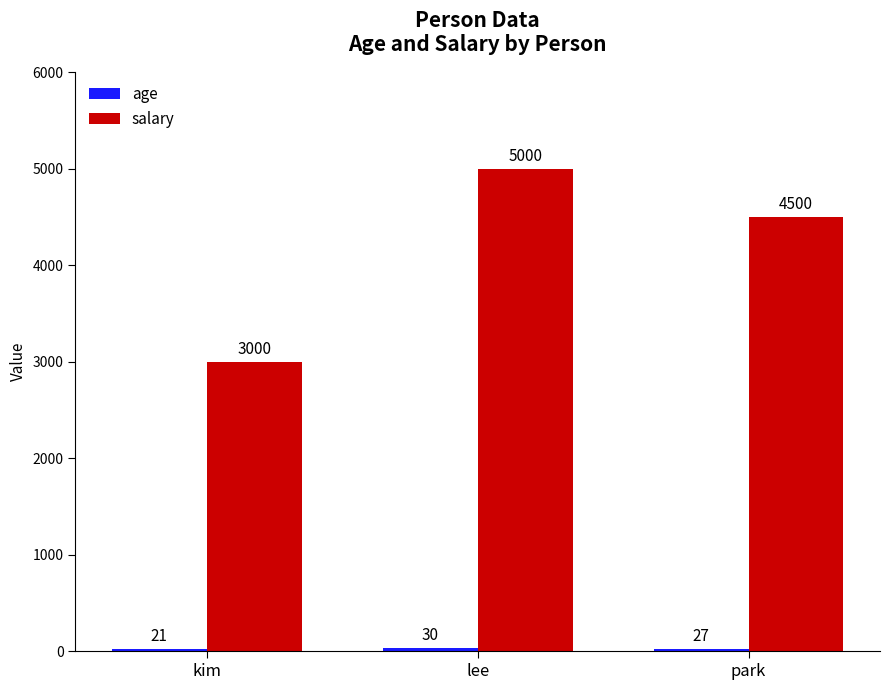

Does the chart contain stacked bars?

No